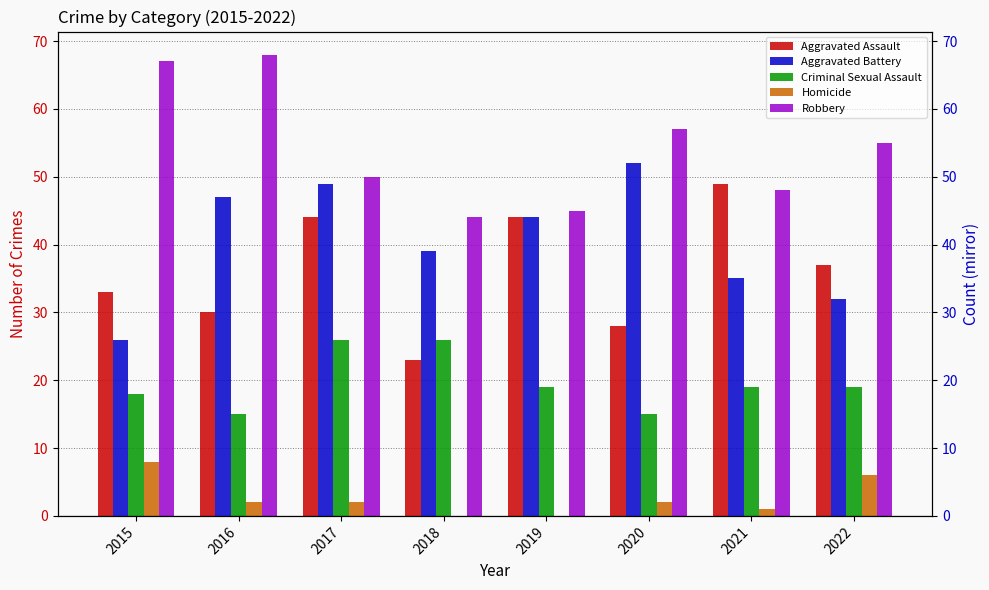

Which category has the lowest value in the Aggravated Assault series?

2018